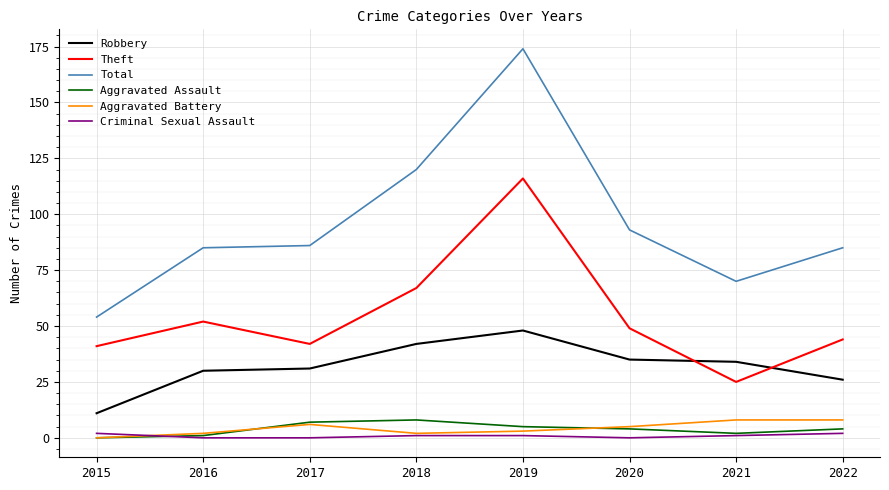

True or false: Aggravated Battery and Theft intersect in this chart.

False